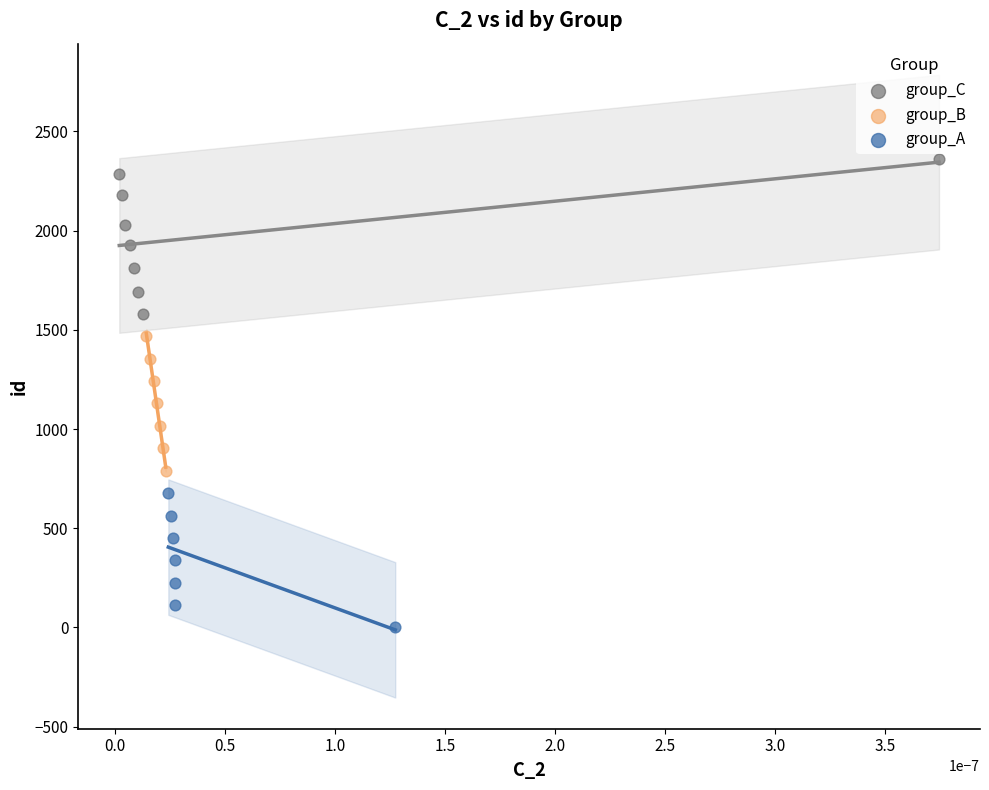

What are all the series names shown in the legend?

group_C, group_B, group_A